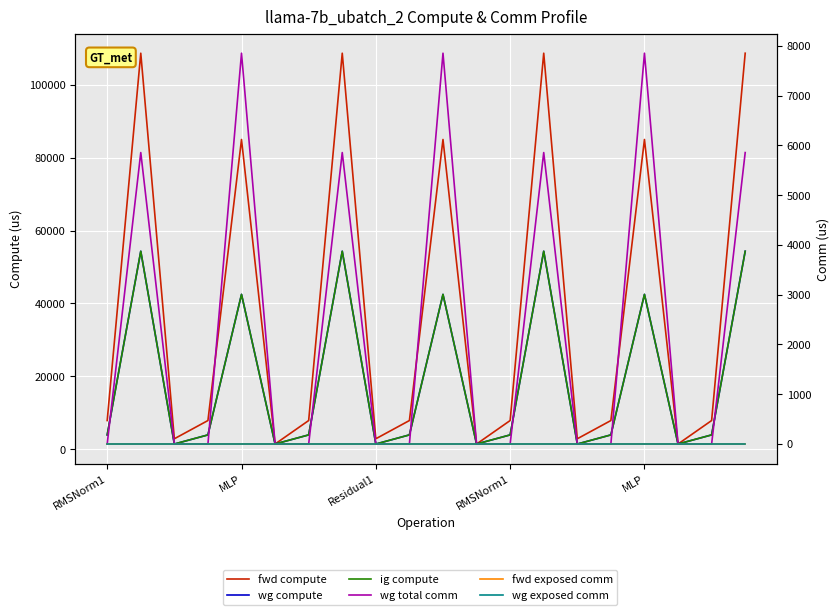

Is the value of fwd compute at 7 greater than the value of ig compute at 14?

Yes